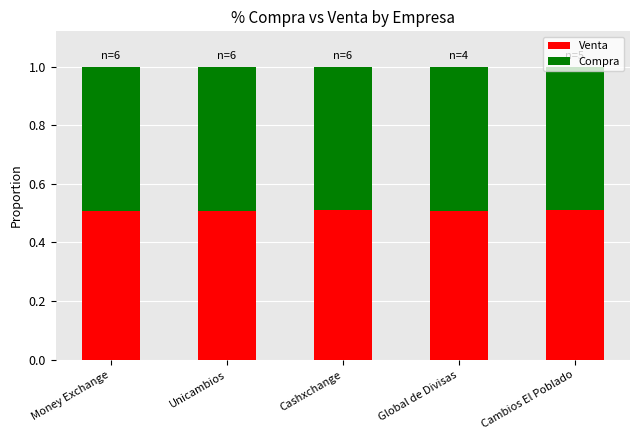

What is the highest value of the Venta series?

0.5